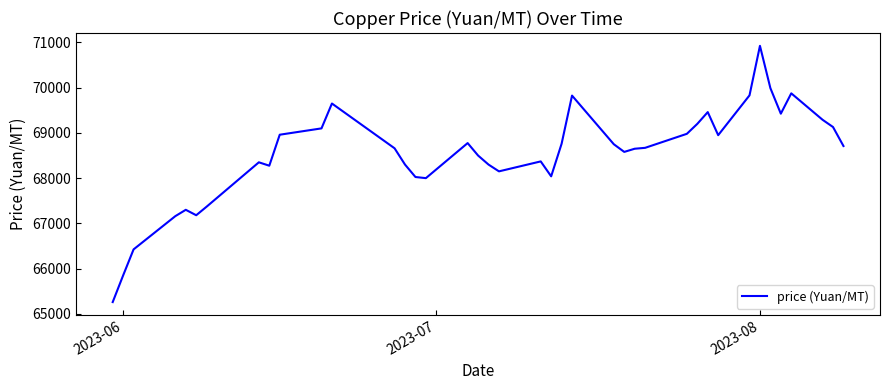

What is the smallest value displayed?

65260